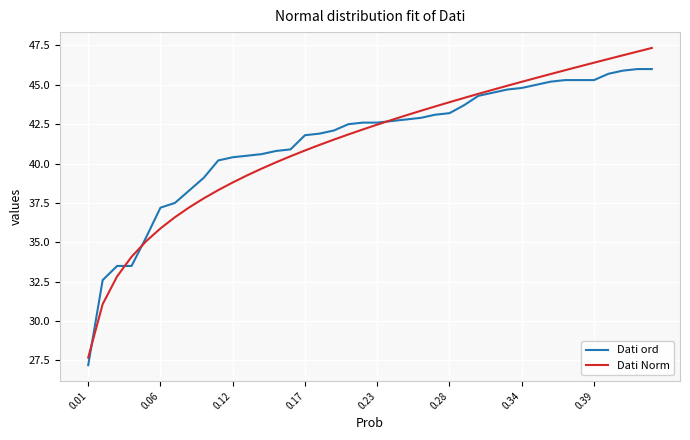

After their last crossing, which series has the higher values: Dati ord or Dati Norm?

Dati Norm